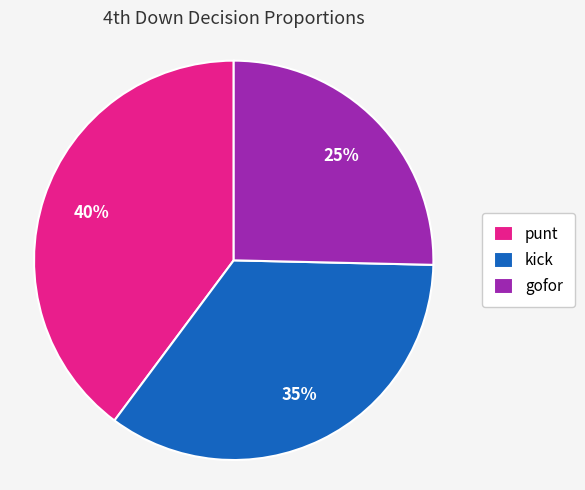

Combined, do gofor and punt account for over 50%?

Yes